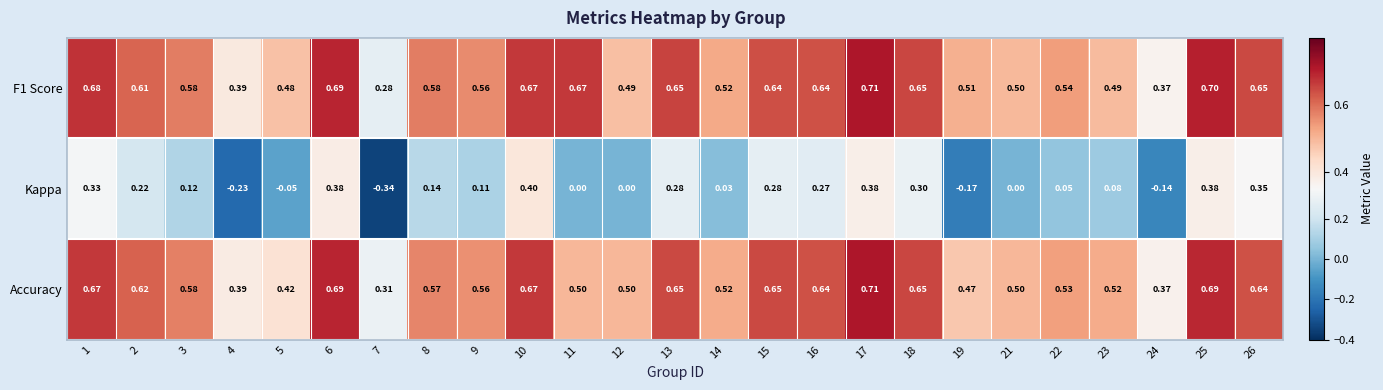

Between 5 and 21, which series saw the biggest shift?

Accuracy